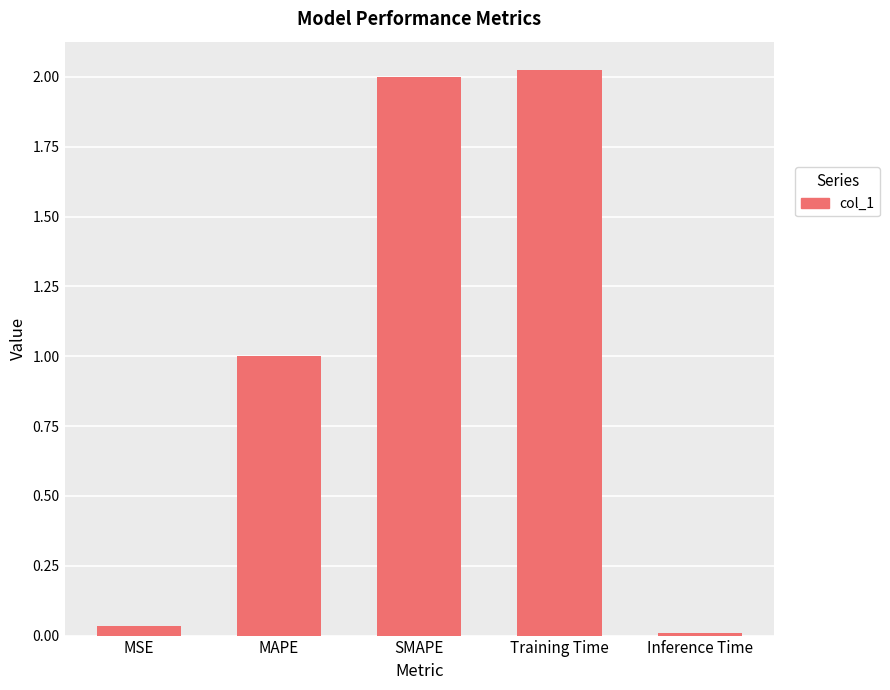

How many data points does each series have?

5